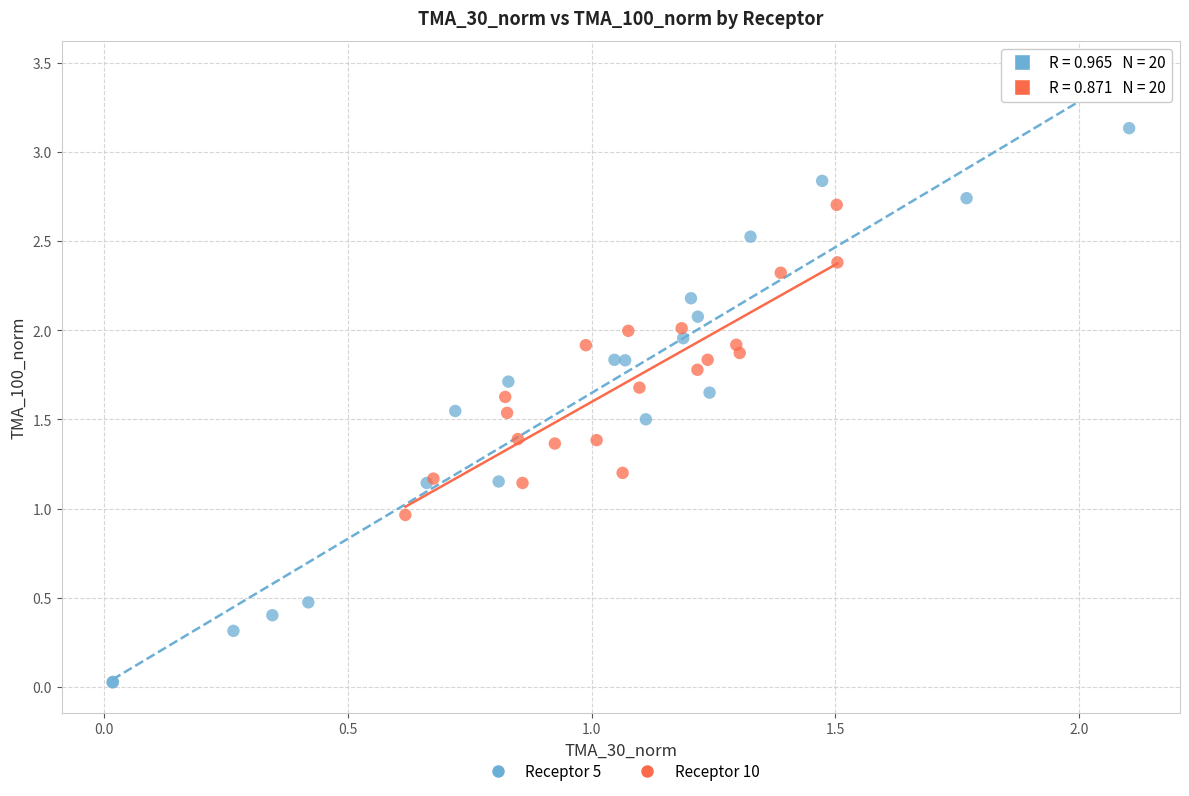

Which series reaches the minimum Y coordinate?

Receptor 5